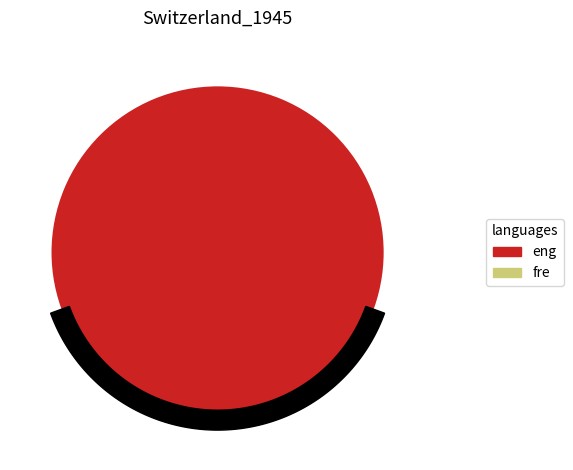

Between 370420001174618 and 370420001174678, which is larger?

370420001174678